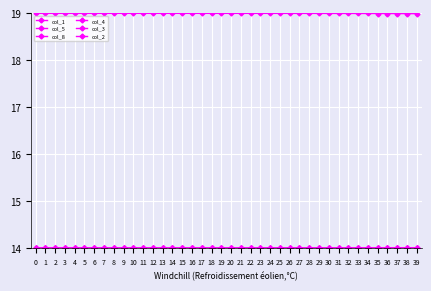

Reading left to right, what are all the values shown in this chart?

col_1: 0=19.0	1=19.0	2=19.0	3=19.0	4=19.0	5=19.0	6=19.0	7=19.0	8=19.0	9=19.0	10=19.0	11=19.0	12=19.0	13=19.0	14=19.0	15=19.0	16=19.0	17=19.0	18=19.0	19=19.0	20=19.0	21=19.0	22=19.0	23=19.0	24=19.0	25=19.0	26=19.0	27=19.0	28=19.0	29=19.0	30=19.0	31=19.0	32=19.0	33=19.0	34=19.0	35=19.0	36=19.0	37=19.0	38=19.0	39=19.0
col_5: 0=14.0	1=14.0	2=14.0	3=14.0	4=14.0	5=14.0	6=14.0	7=14.0	8=14.0	9=14.0	10=14.0	11=14.0	12=14.0	13=14.0	14=14.0	15=14.0	16=14.0	17=14.0	18=14.0	19=14.0	20=14.0	21=14.0	22=14.0	23=14.0	24=14.0	25=14.0	26=14.0	27=14.0	28=14.0	29=14.0	30=14.0	31=14.0	32=14.0	33=14.0	34=14.0	35=14.0	36=14.0	37=14.0	38=14.0	39=14.0
col_8: 0=14.0	1=14.0	2=14.0	3=14.0	4=14.0	5=14.0	6=14.0	7=14.0	8=14.0	9=14.0	10=14.0	11=14.0	12=14.0	13=14.0	14=14.0	15=14.0	16=14.0	17=14.0	18=14.0	19=14.0	20=14.0	21=14.0	22=14.0	23=14.0	24=14.0	25=14.0	26=14.0	27=14.0	28=14.0	29=14.0	30=14.0	31=14.0	32=14.0	33=14.0	34=14.0	35=14.0	36=14.0	37=14.0	38=14.0	39=14.0
col_4: 0=14.0	1=14.0	2=14.0	3=14.0	4=14.0	5=14.0	6=14.0	7=14.0	8=14.0	9=14.0	10=14.0	11=14.0	12=14.0	13=14.0	14=14.0	15=14.0	16=14.0	17=14.0	18=14.0	19=14.0	20=14.0	21=14.0	22=14.0	23=14.0	24=14.0	25=14.0	26=14.0	27=14.0	28=14.0	29=14.0	30=14.0	31=14.0	32=14.0	33=14.0	34=14.0	35=14.0	36=14.0	37=14.0	38=14.0	39=14.0
col_3: 0=14.0	1=14.0	2=14.0	3=14.0	4=14.0	5=14.0	6=14.0	7=14.0	8=14.0	9=14.0	10=14.0	11=14.0	12=14.0	13=14.0	14=14.0	15=14.0	16=14.0	17=14.0	18=14.0	19=14.0	20=14.0	21=14.0	22=14.0	23=14.0	24=14.0	25=14.0	26=14.0	27=14.0	28=14.0	29=14.0	30=14.0	31=14.0	32=14.0	33=14.0	34=14.0	35=14.0	36=14.0	37=14.0	38=14.0	39=14.0
col_2: 0=14.0	1=14.0	2=14.0	3=14.0	4=14.0	5=14.0	6=14.0	7=14.0	8=14.0	9=14.0	10=14.0	11=14.0	12=14.0	13=14.0	14=14.0	15=14.0	16=14.0	17=14.0	18=14.0	19=14.0	20=14.0	21=14.0	22=14.0	23=14.0	24=14.0	25=14.0	26=14.0	27=14.0	28=14.0	29=14.0	30=14.0	31=14.0	32=14.0	33=14.0	34=14.0	35=14.0	36=14.0	37=14.0	38=14.0	39=14.0